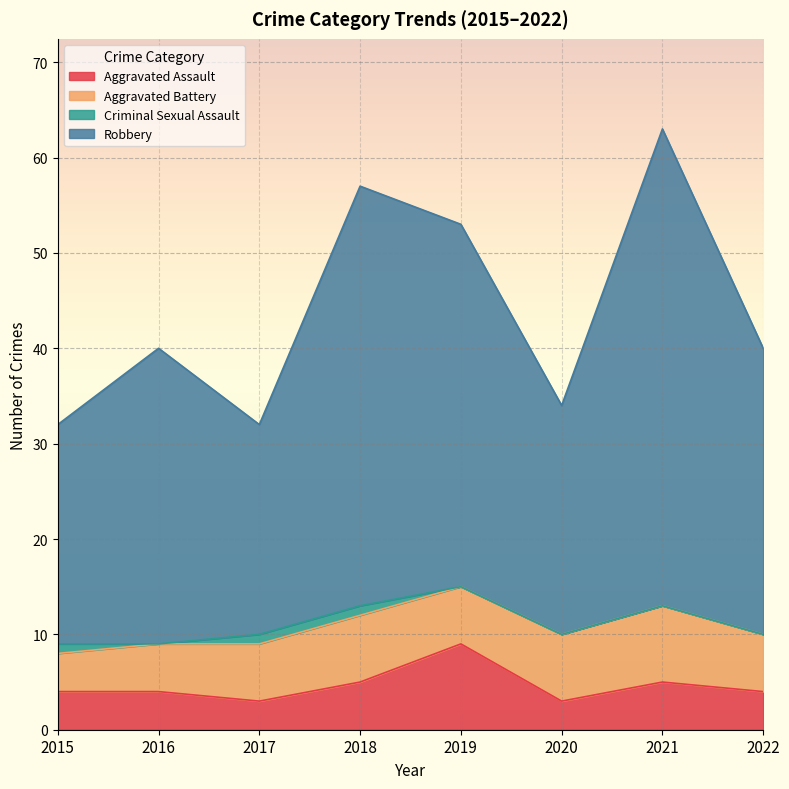

What is the value of the Aggravated Assault point at the 1st from the left?

4